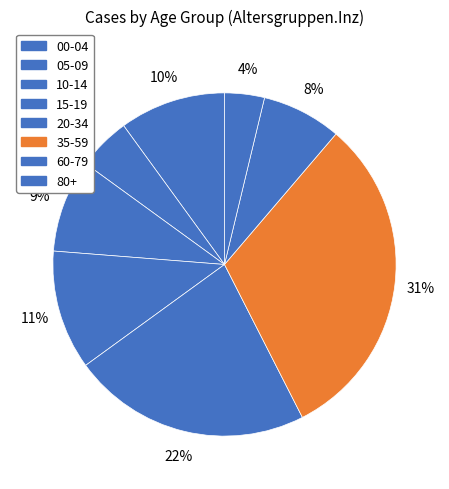

How many segments does this pie chart have?

8